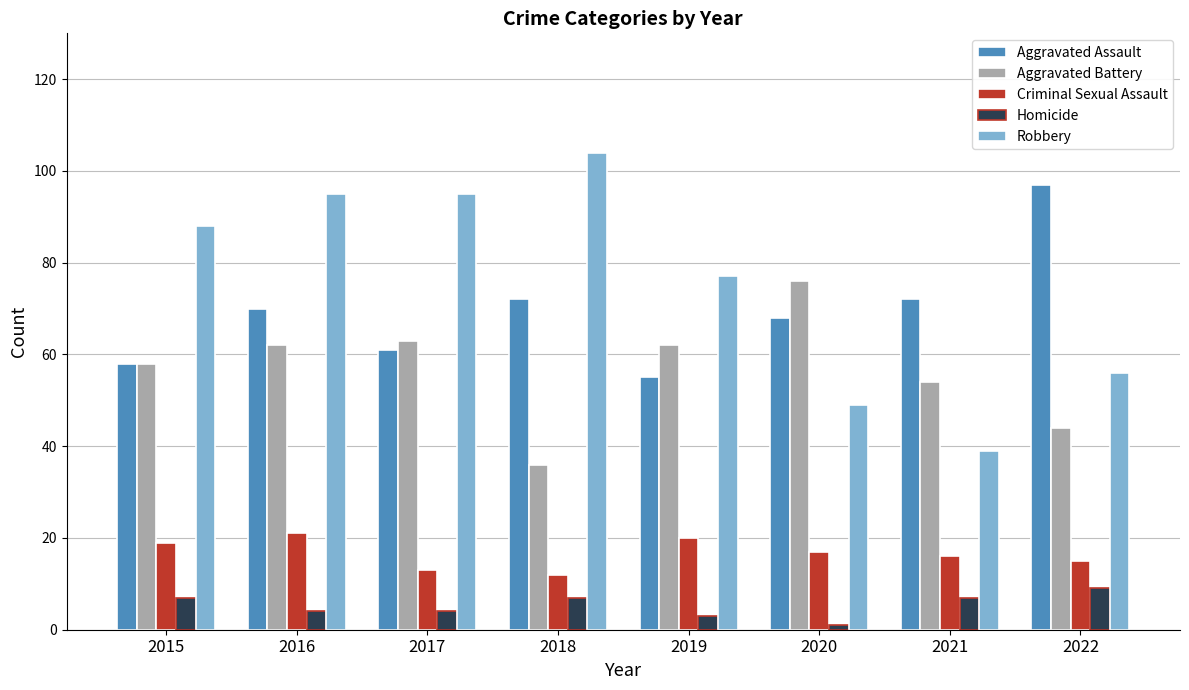

At how many categories does at least one series exceed 13?

8